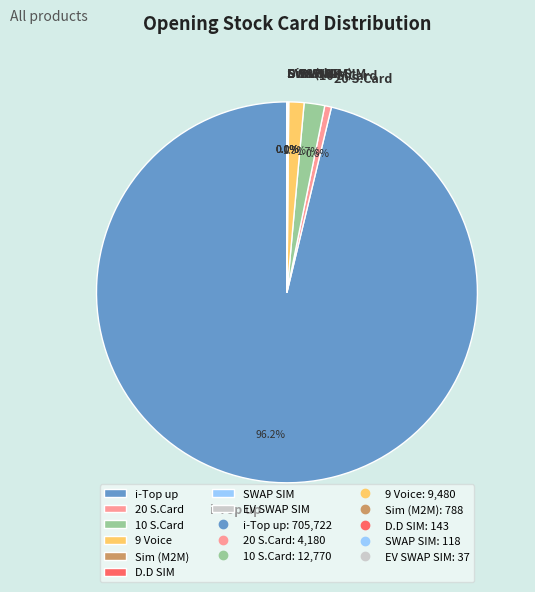

Which category has the biggest portion of the pie?

i-Top up